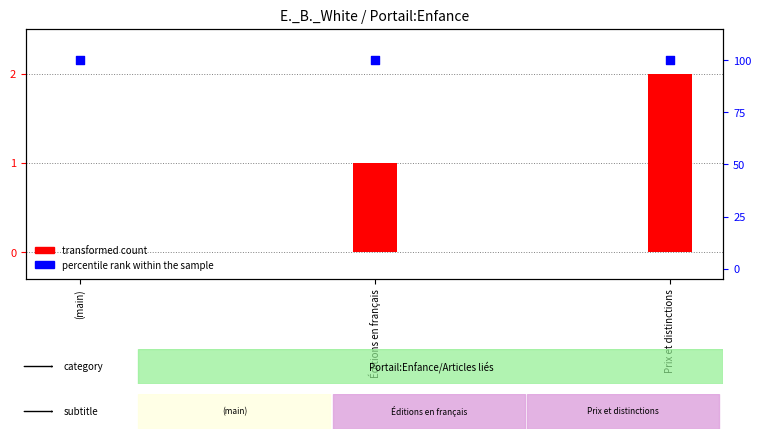

Which series reaches the maximum Y coordinate?

percentile rank within the sample